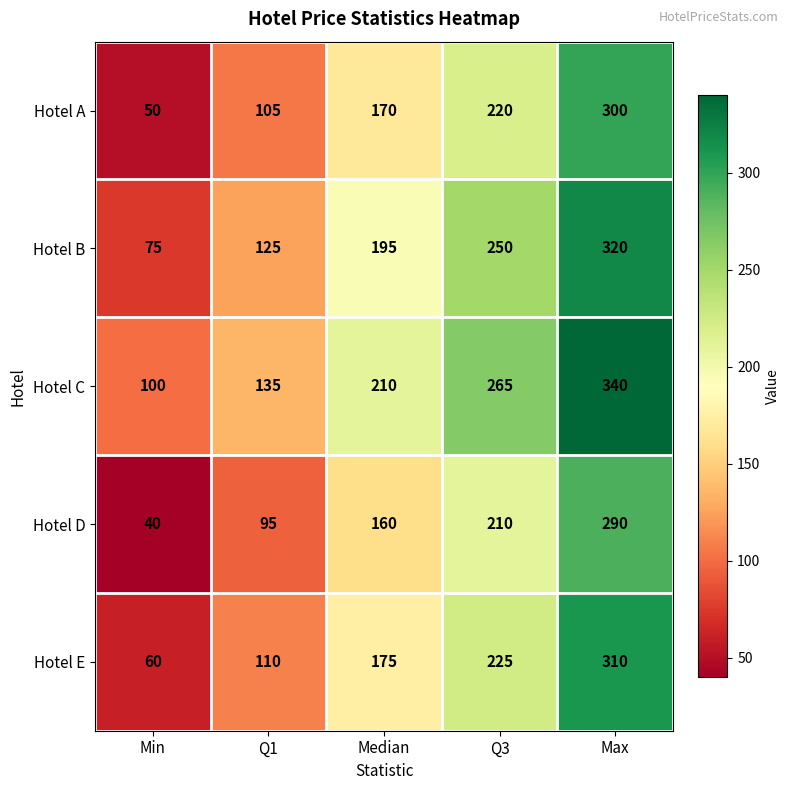

How many Hotel C values are between 135 and 265?

3